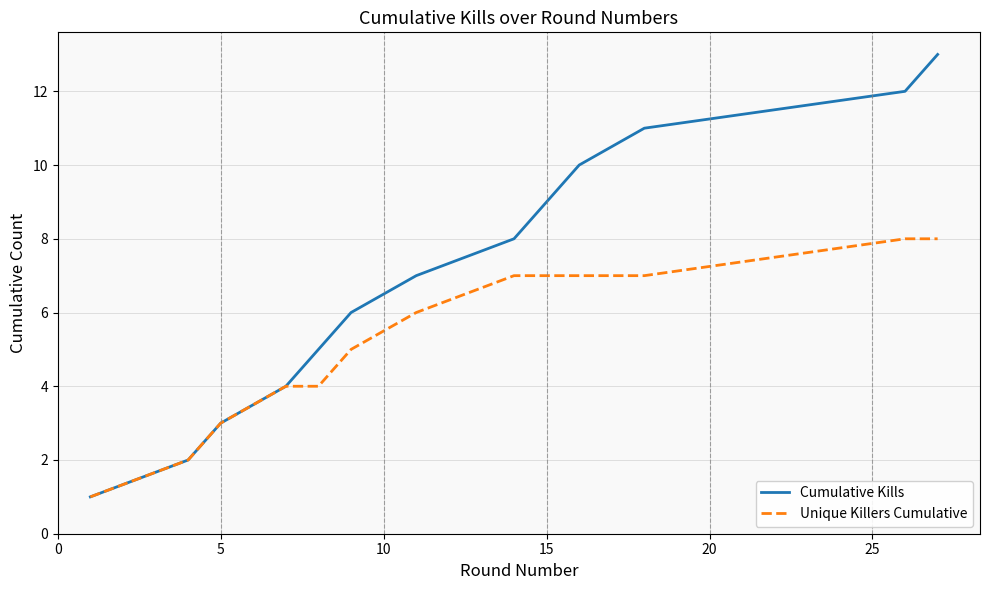

What is the minimum value shown in the chart?

1